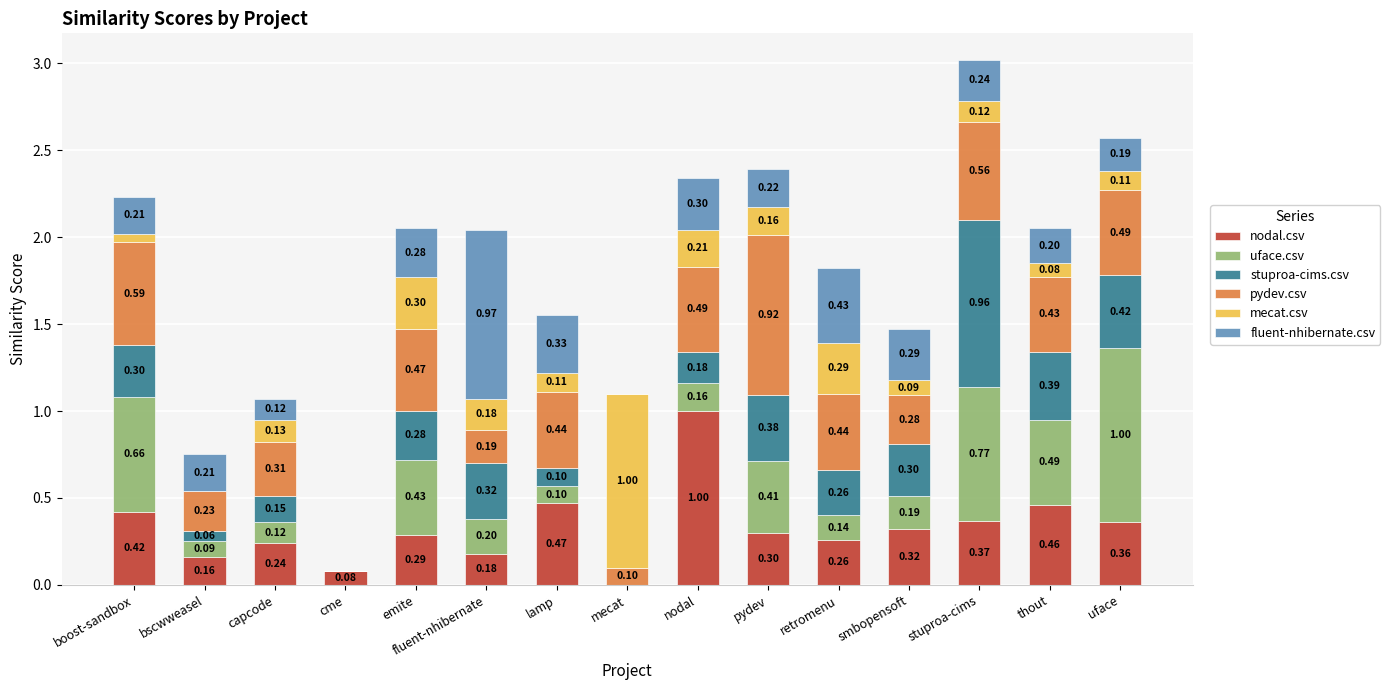

What is the sum of the nodal.csv values at nodal and boost-sandbox?

1.4